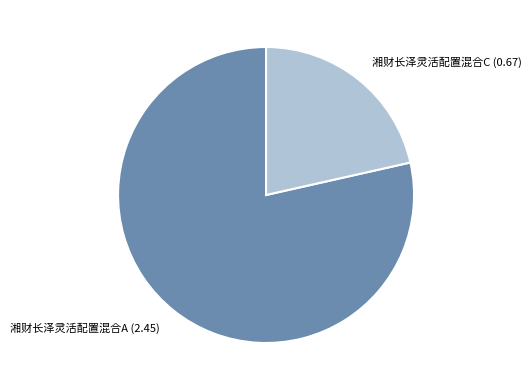

Between 湘财长泽灵活配置混合A and 湘财长泽灵活配置混合C, which is larger?

湘财长泽灵活配置混合A